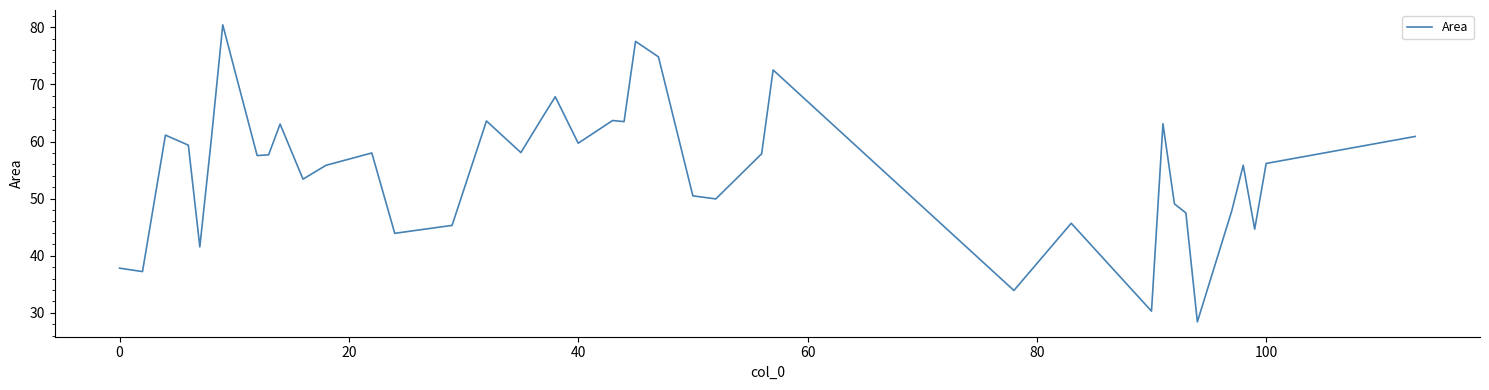

What is the smallest value displayed?

28.4